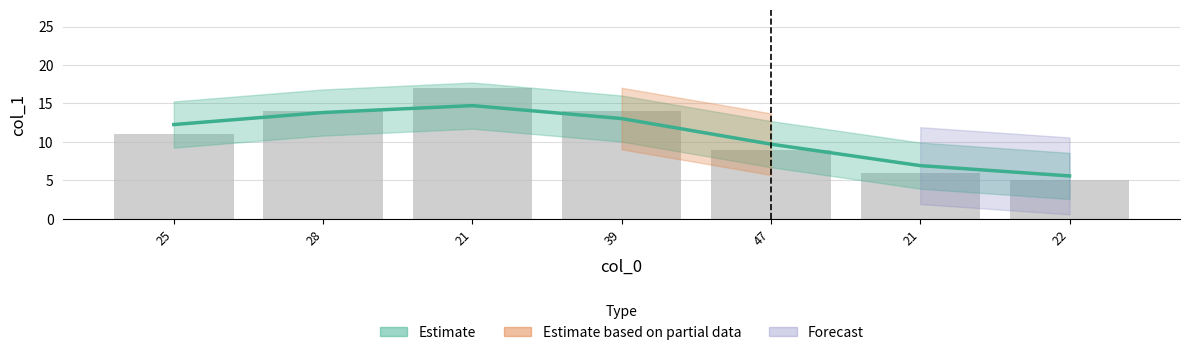

At which category does the chart reach its peak across all series?

21